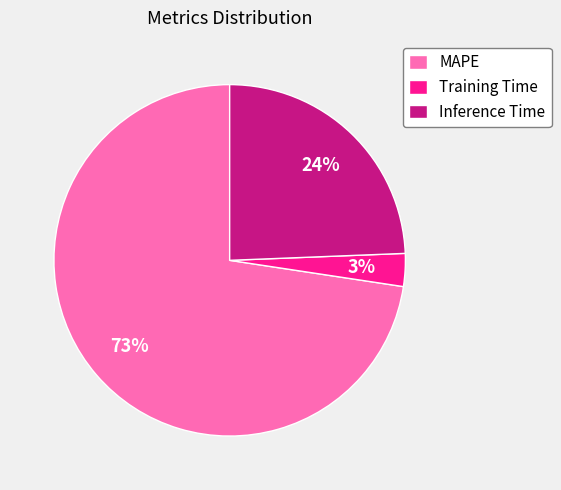

Is it true that MAPE is 66% of the pie?

False